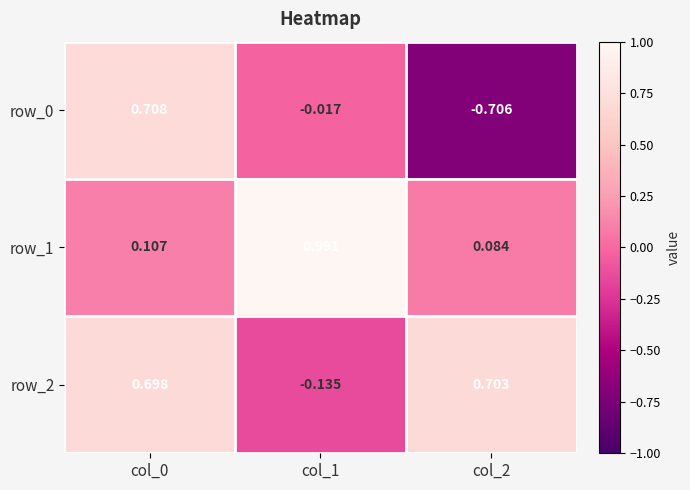

Is the value of row_2 at col_2 greater than the value of row_1 at col_2?

Yes